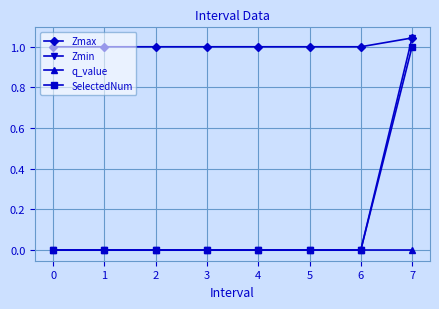

Which series has the largest range (max minus min)?

Zmin